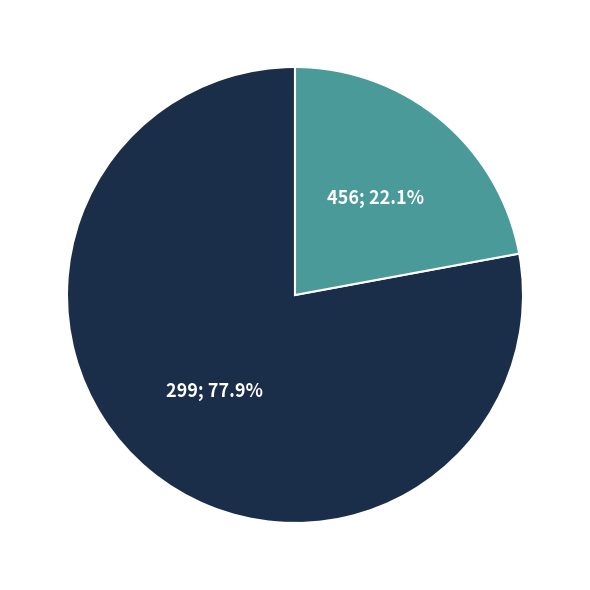

The 299 slice represents 85% of the pie. True or false?

False